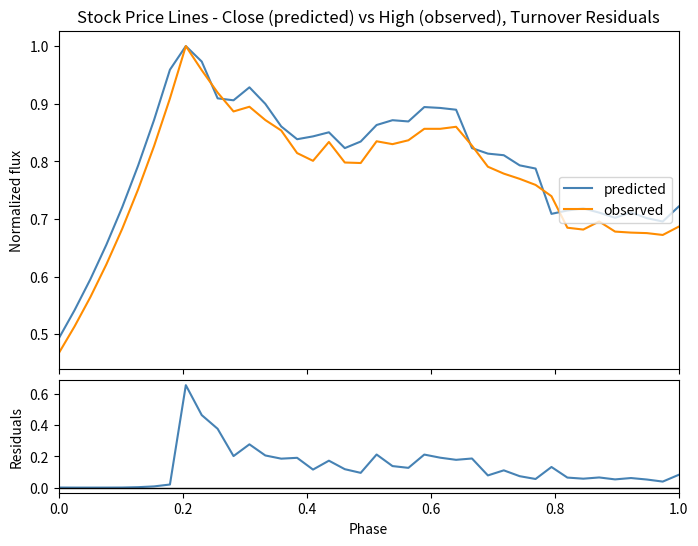

What is the average value of the predicted series?

0.8